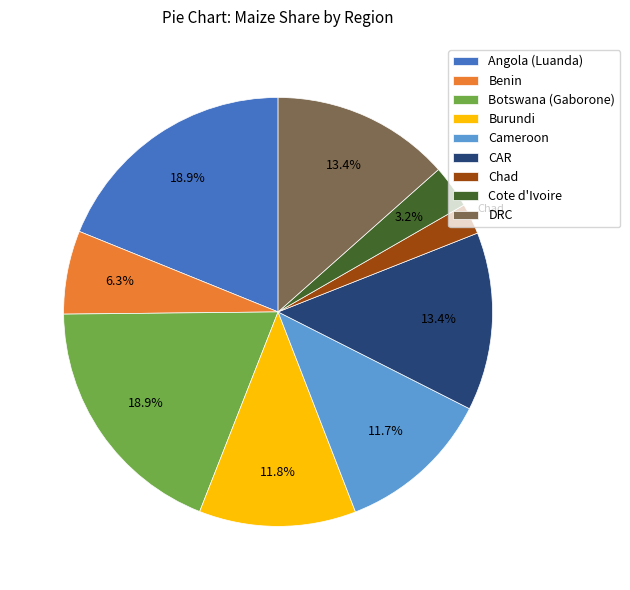

Which slice is the smallest?

Chad